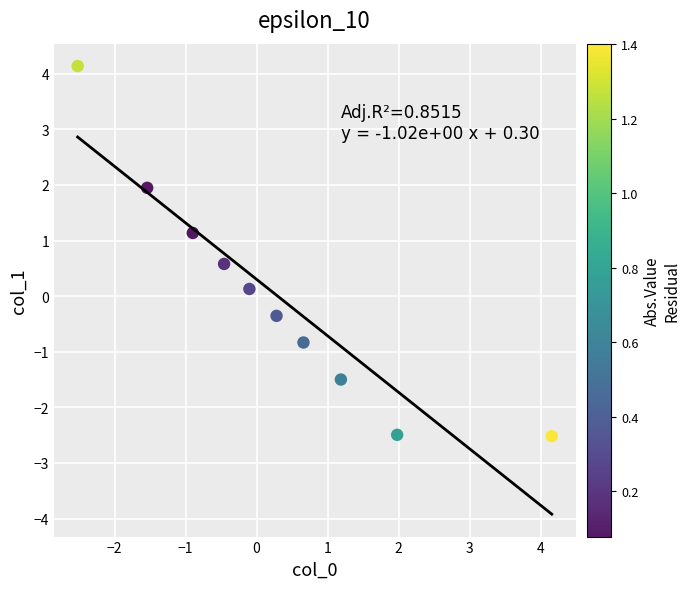

What is the range of X values (max minus min)?

6.7